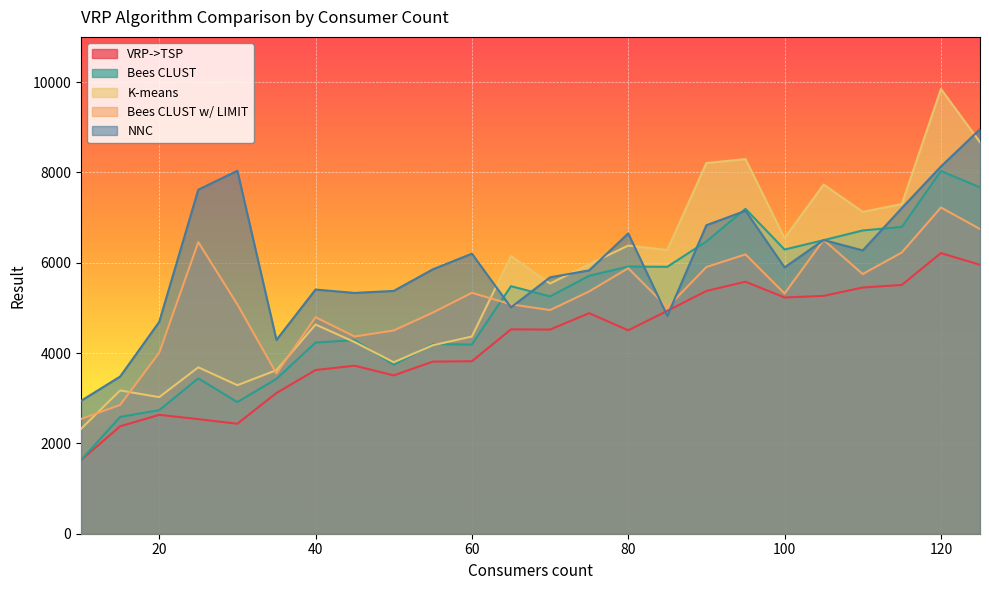

Which series changed the most between 95 and 105?

Bees CLUST